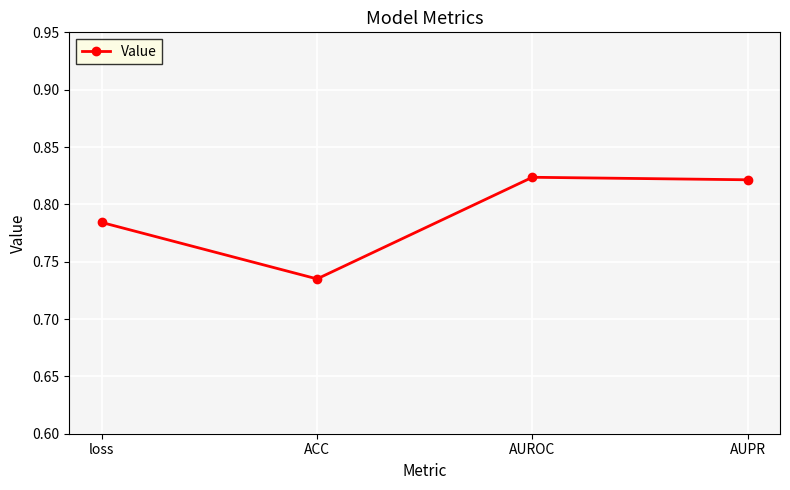

Where is the data nearest to the value 0?

ACC